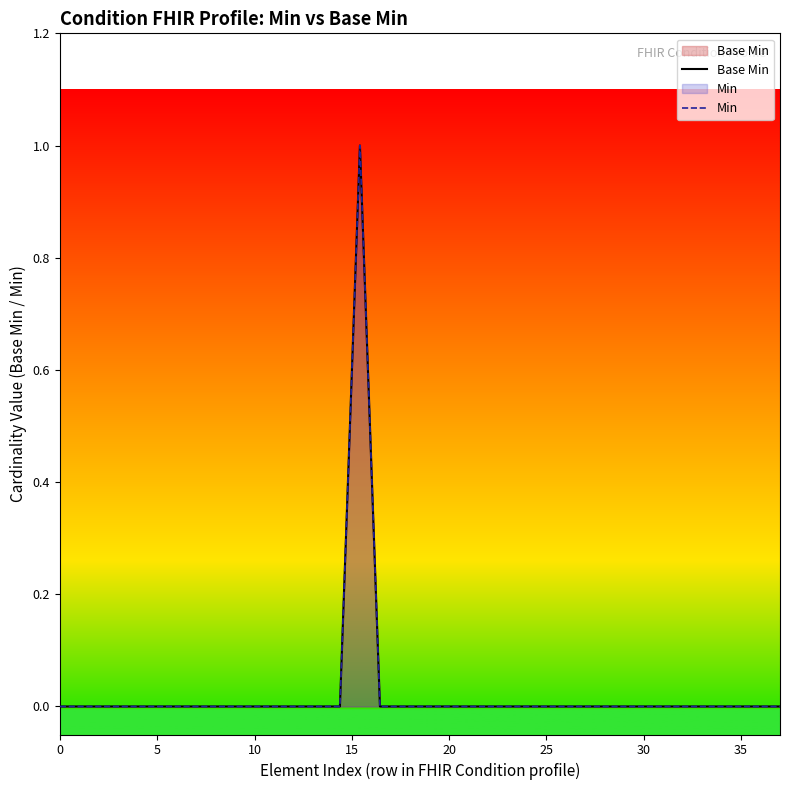

How many lines are shown in the chart?

2